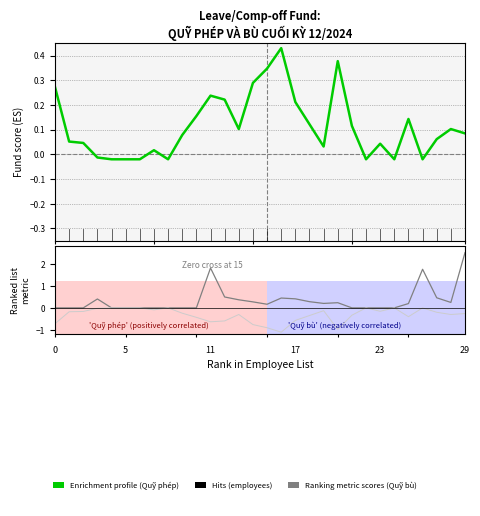

Where do Enrichment profile and Ranking metric scores first cross each other?

10 and 15